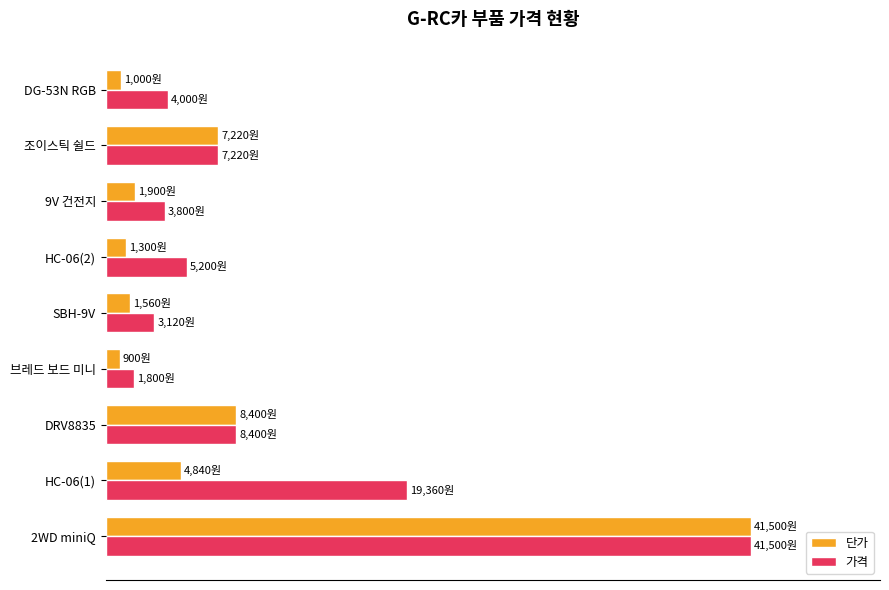

What are all the series names shown in the legend?

단가, 가격